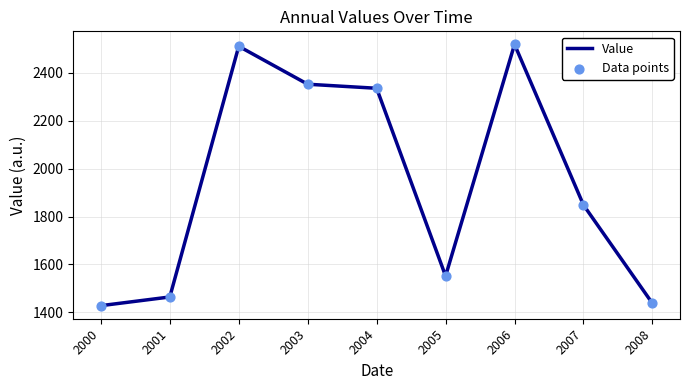

At which label is the value closest to 1973?

2007